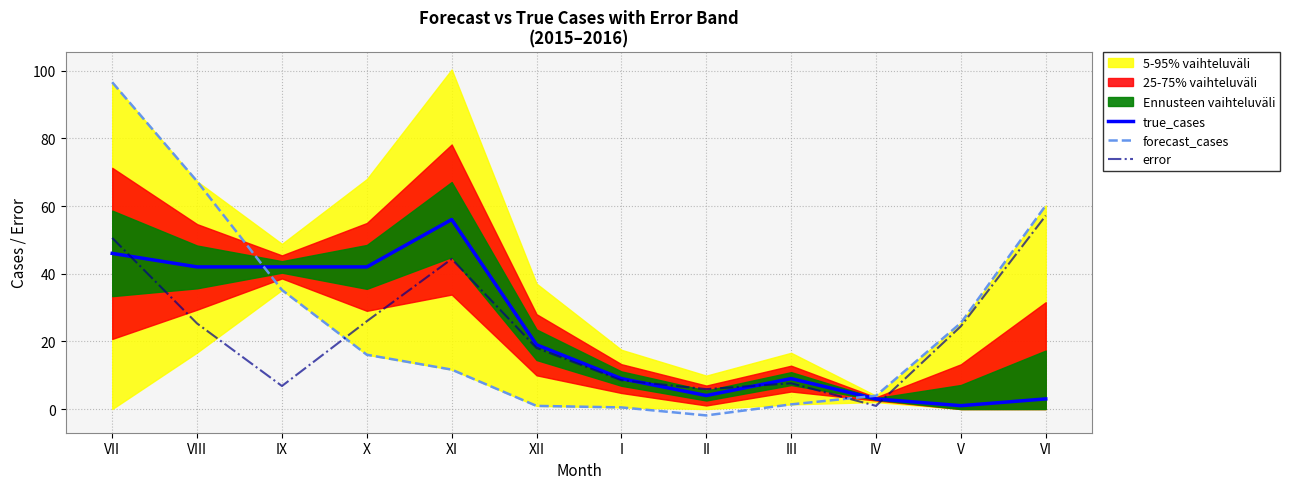

True or false: true_cases has a value of 42.0 at VIII.

True